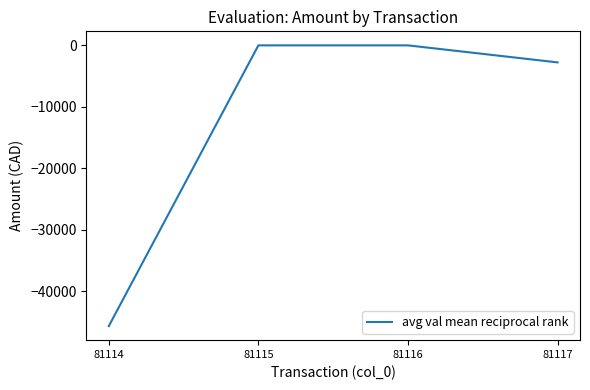

Is this an area chart (filled region under the line)?

No